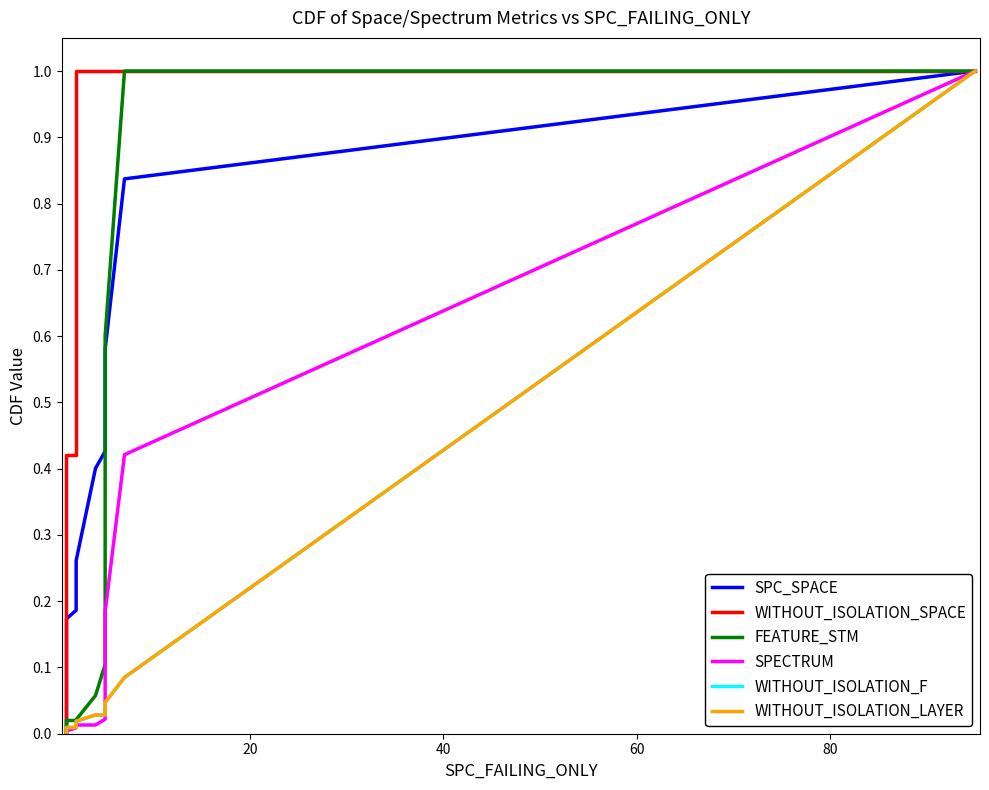

Reading left to right, what are all the values shown in this chart?

SPC_SPACE: 0.0	0.0	0.0	0.0	0.0	0.1	0.1	0.1	0.2	0.2	0.2	0.2	0.3	0.3	0.4	0.4	0.6	0.6	0.8	1.0
WITHOUT_ISOLATION_SPACE: 0.0	0.2	0.2	0.2	0.2	0.2	0.3	0.3	0.4	0.4	0.4	0.6	1.0	1.0	1.0	1.0	1.0	1.0	1.0	1.0
FEATURE_STM: 0.0	0.0	0.0	0.0	0.0	0.0	0.0	0.0	0.0	0.0	0.0	0.0	0.0	0.0	0.1	0.1	0.1	0.6	1.0	1.0
SPECTRUM: 0.0	0.0	0.0	0.0	0.0	0.0	0.0	0.0	0.0	0.0	0.0	0.0	0.0	0.0	0.0	0.0	0.1	0.2	0.4	1.0
WITHOUT_ISOLATION_F: 0.0	0.0	0.0	0.0	0.0	0.0	0.0	0.0	0.0	0.0	0.0	0.0	0.0	0.0	0.0	0.0	0.0	0.0	0.1	1.0
WITHOUT_ISOLATION_LAYER: 0.0	0.0	0.0	0.0	0.0	0.0	0.0	0.0	0.0	0.0	0.0	0.0	0.0	0.0	0.0	0.0	0.0	0.0	0.1	1.0